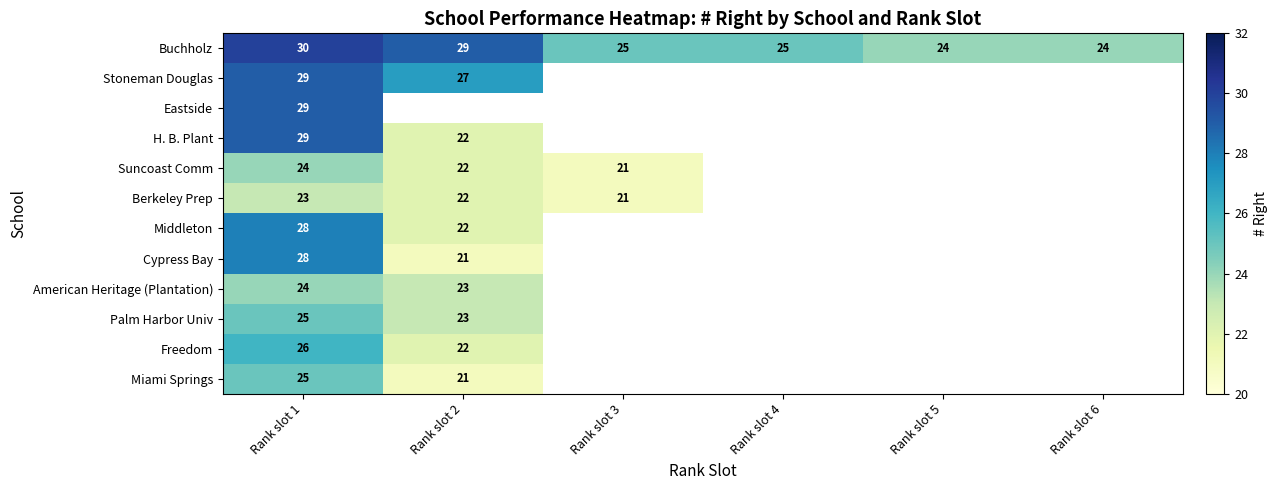

The value of Miami Springs at Rank slot 1 is 10. True or false?

False